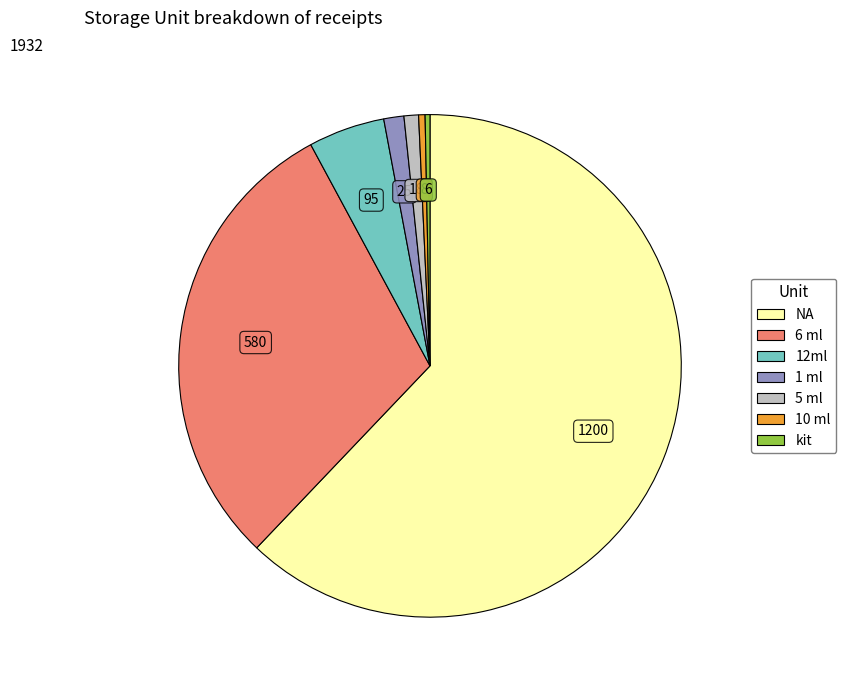

What is the majority slice?

NA